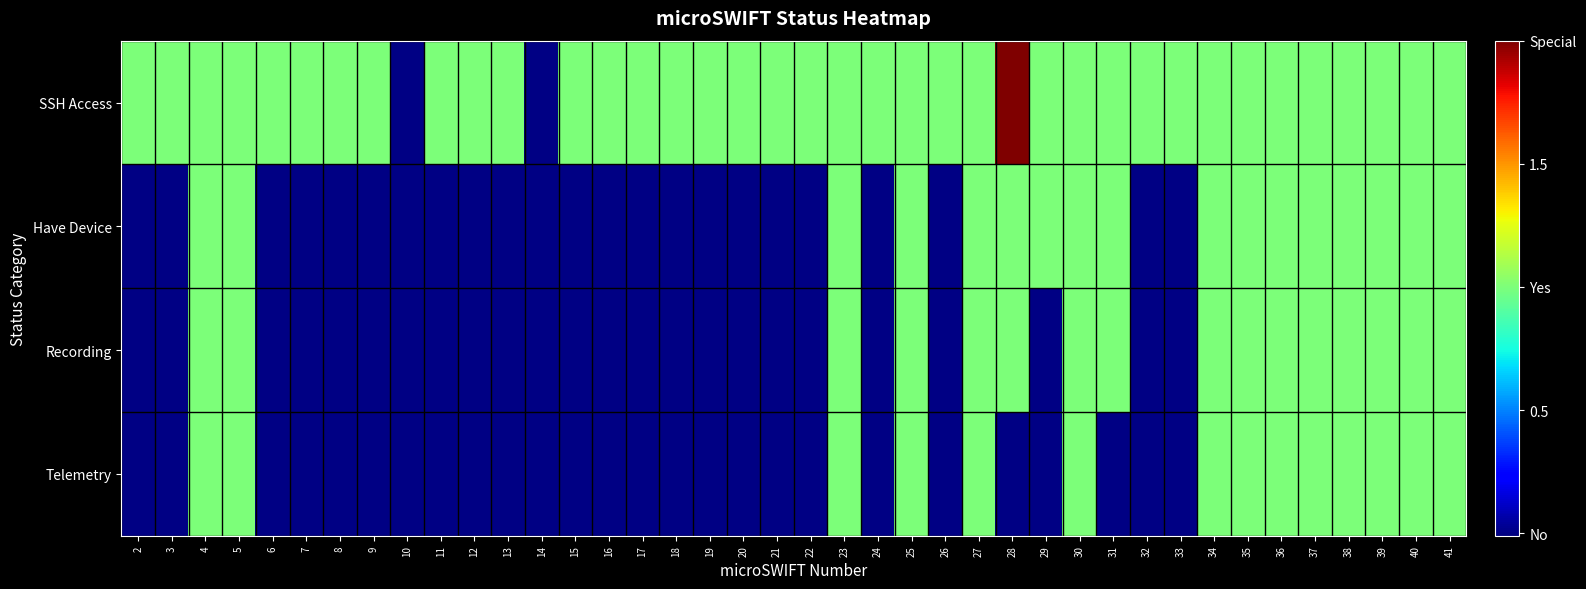

Rank the series at 21 from highest to lowest value.

SSH Access, Have Device, Recording, Telemetry